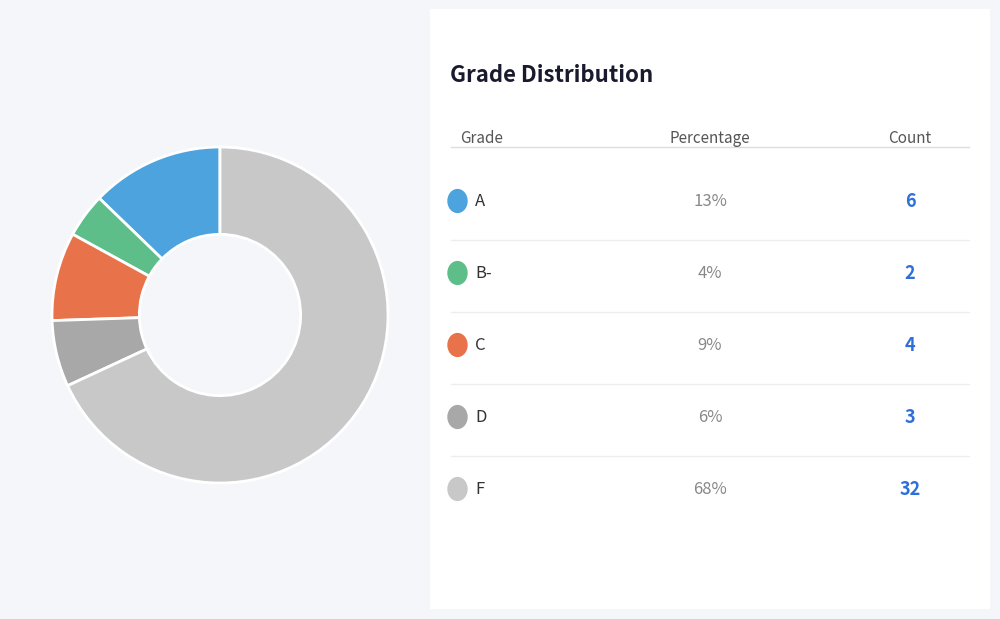

Count the number of slices in the pie.

5